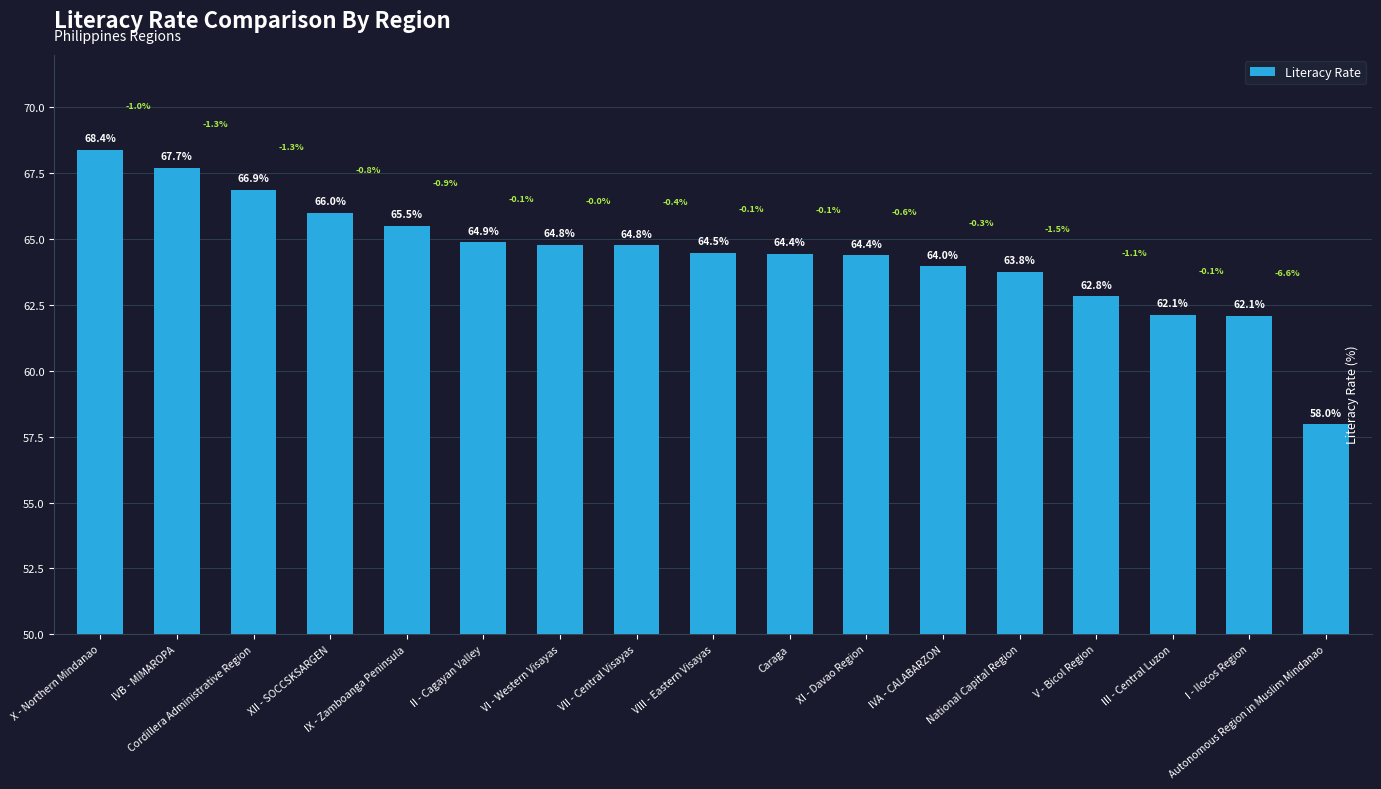

Which label corresponds to the largest value in the chart?

X - Northern Mindanao